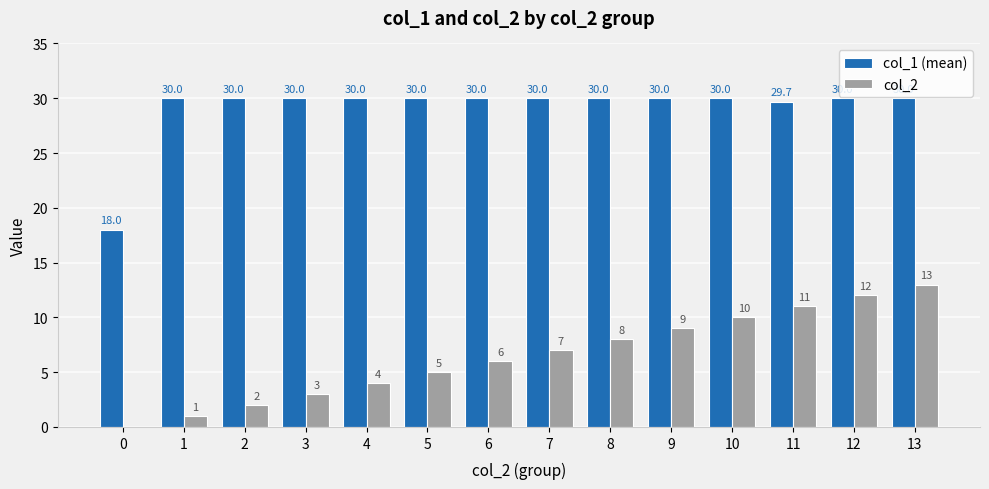

Reading left to right, what are all the values shown in this chart?

col_1 (mean): 18.0	30.0	30.0	30.0	30.0	30.0	30.0	30.0	30.0	30.0	30.0	29.7	30.0	30.0
col_2: 0.0	1.0	2.0	3.0	4.0	5.0	6.0	7.0	8.0	9.0	10.0	11.0	12.0	13.0